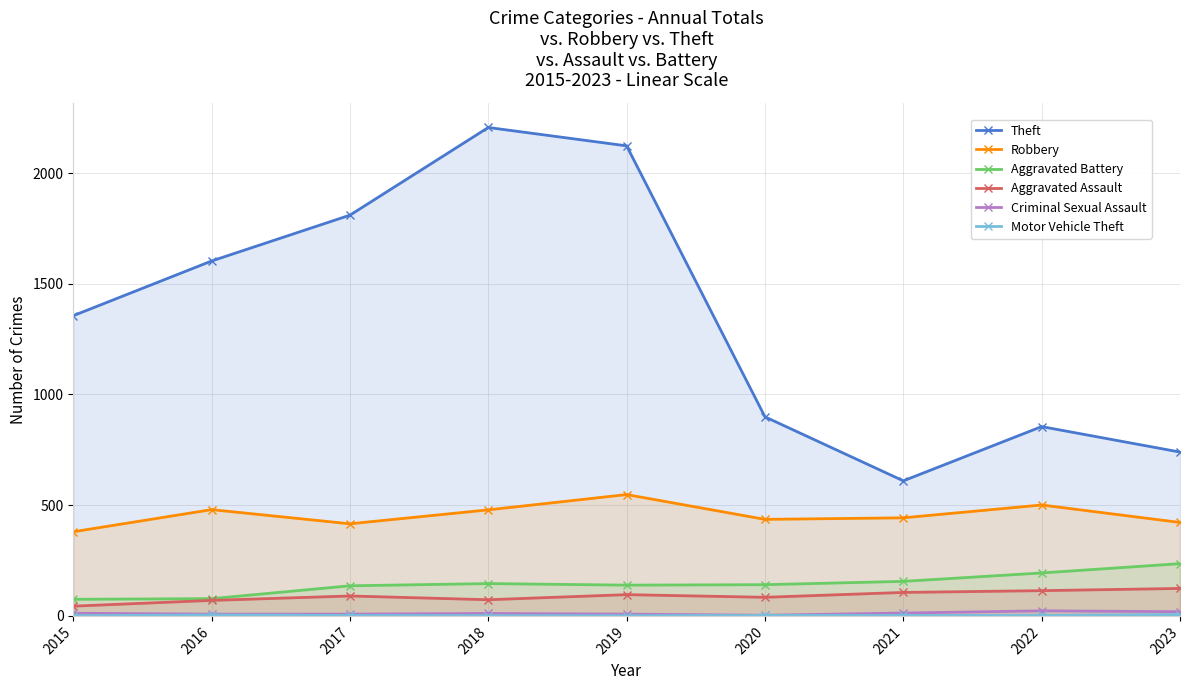

How many categories are shown in the chart?

9